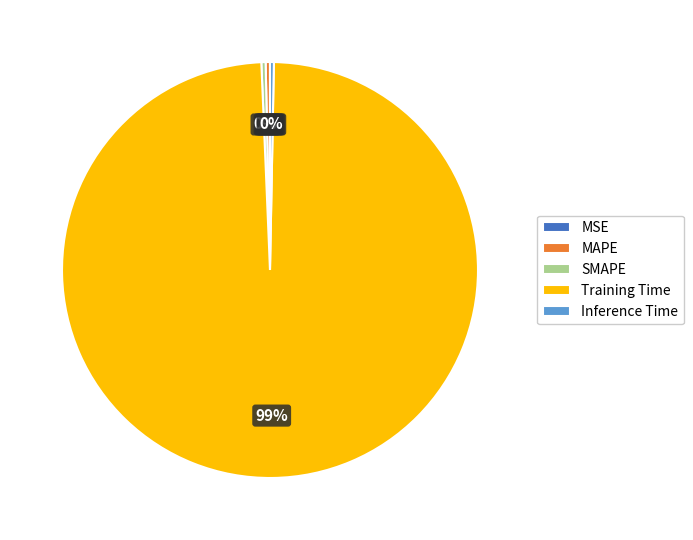

Is the sum of MAPE and Training Time greater than half?

Yes